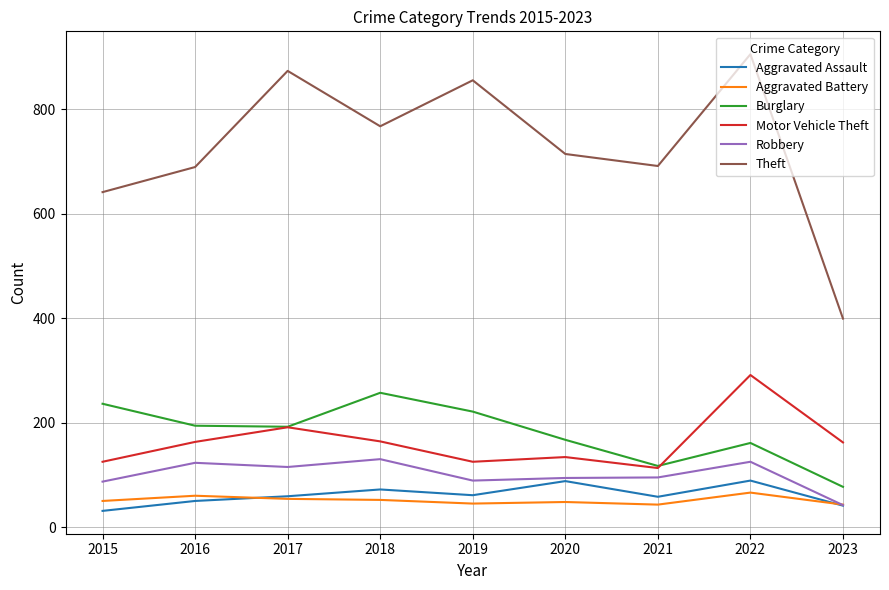

Which category has the lowest value in the Robbery series?

2023